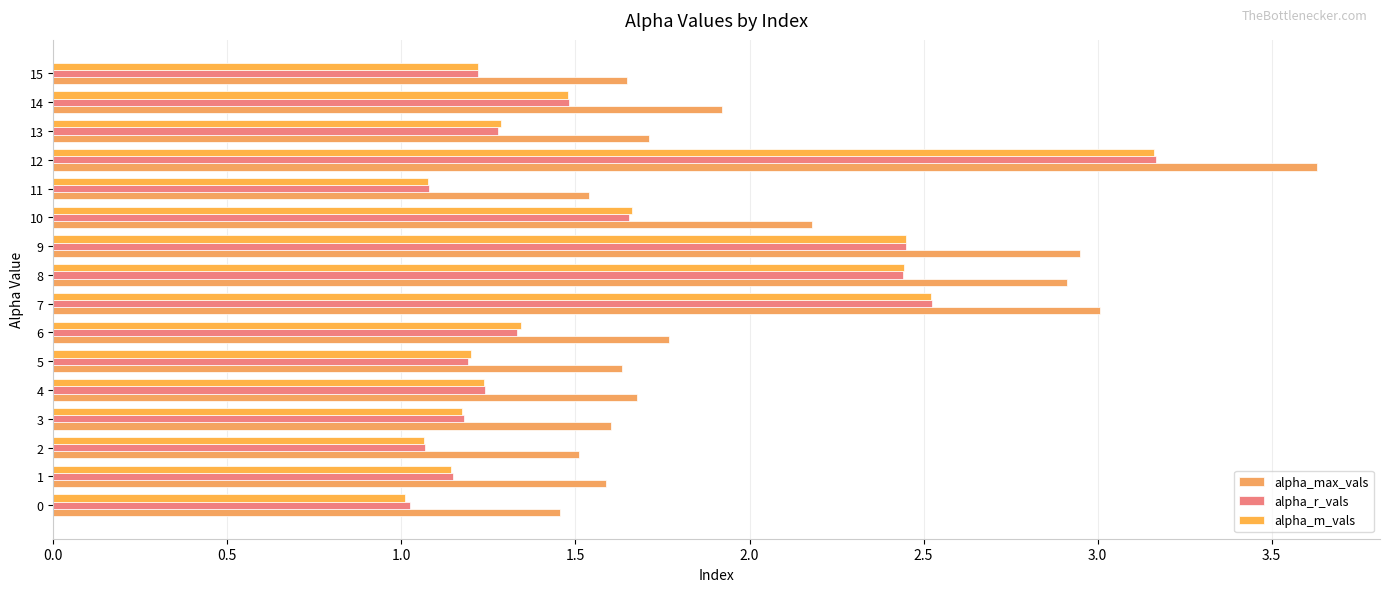

How many series are shown in this chart?

3